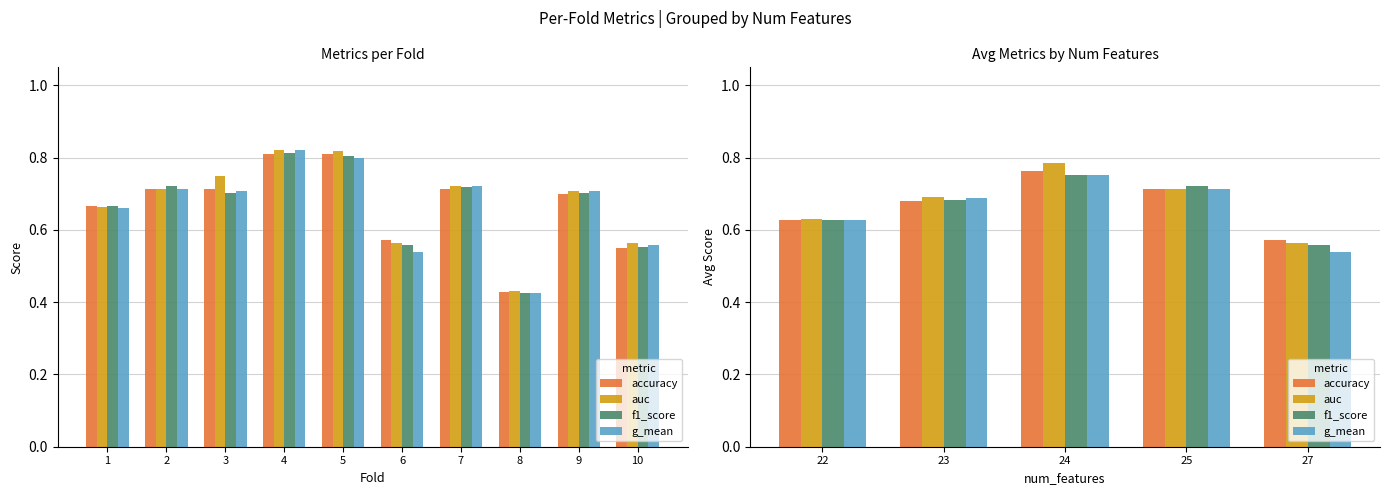

At 25, list the series in order from smallest to largest.

accuracy, auc, g_mean, f1_score